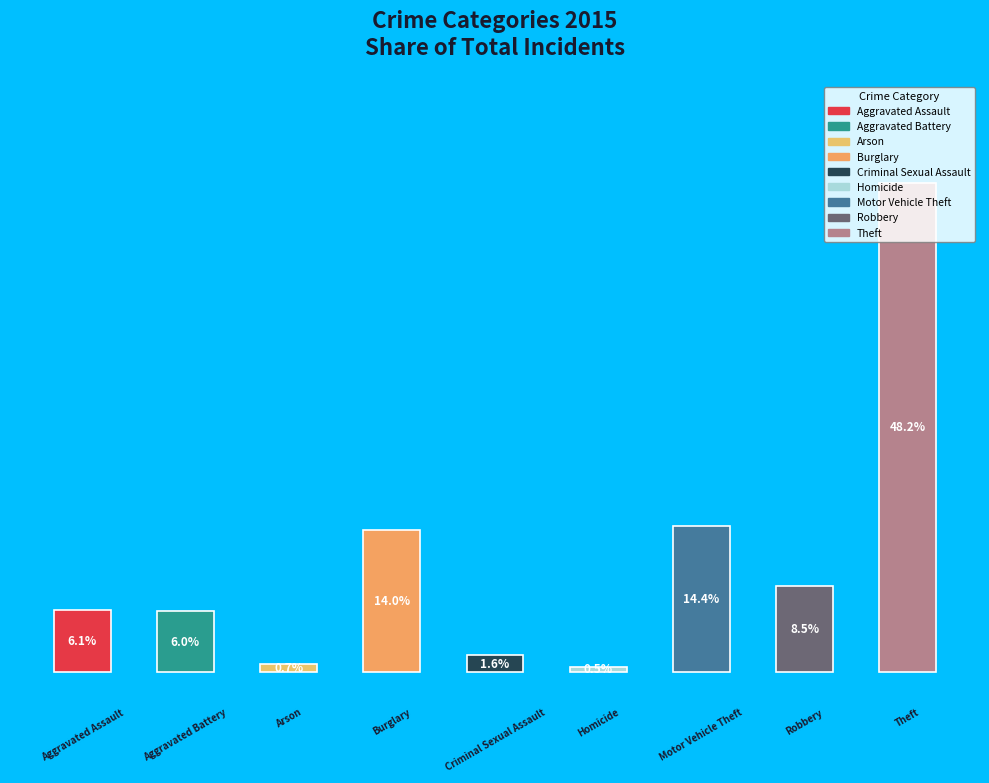

What percentage is the Burglary slice, to the nearest percent?

14%